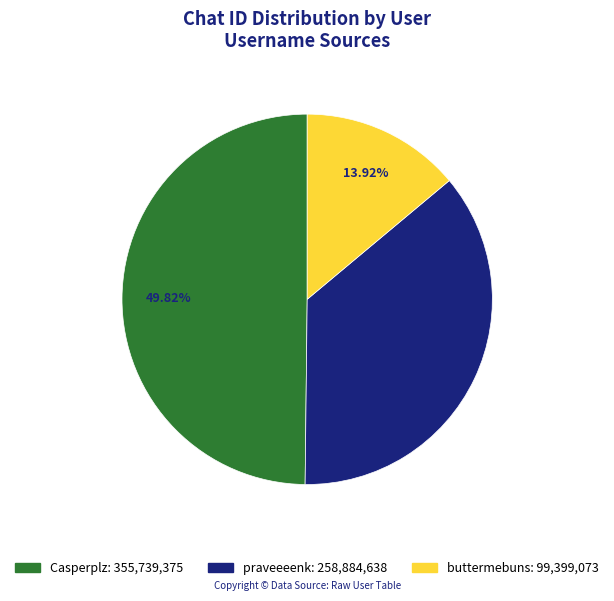

True or false: buttermebuns accounts for 2% of the total.

False